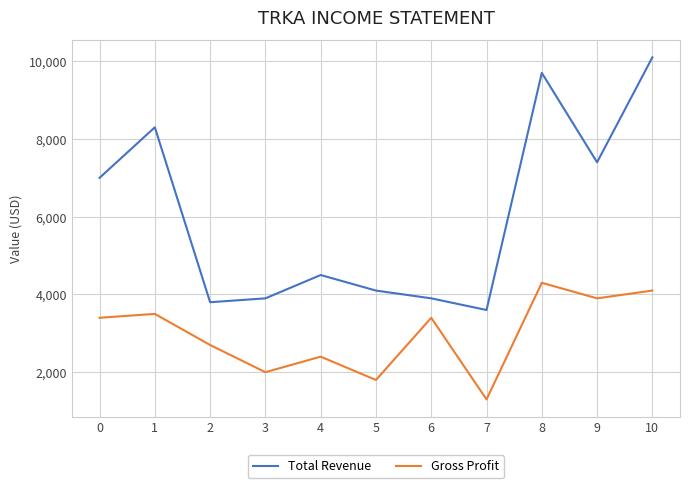

Which series has the largest total across all categories?

Total Revenue